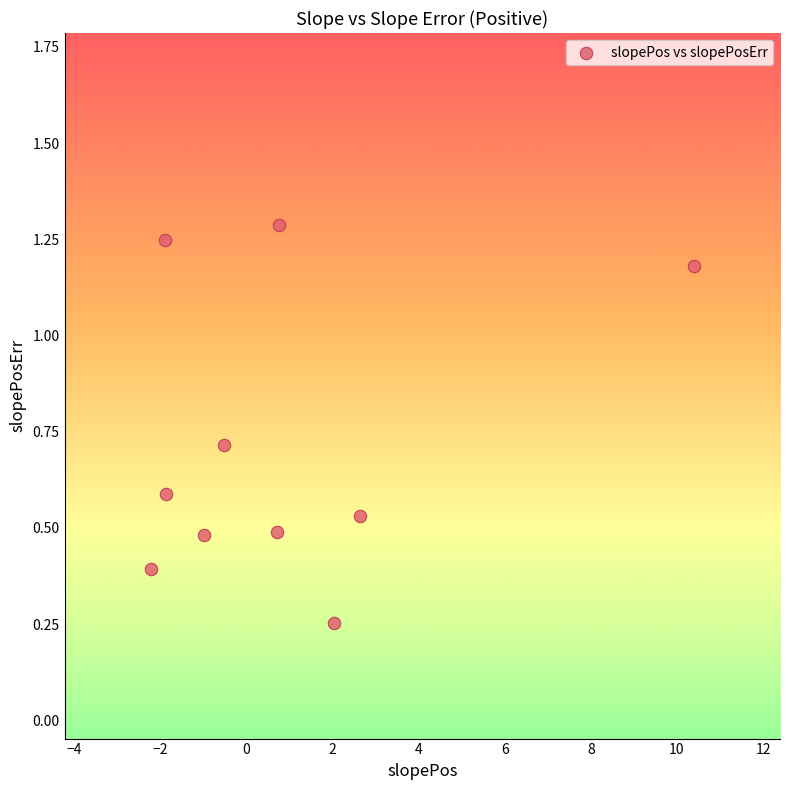

What is the range of Y values (max minus min)?

1.0